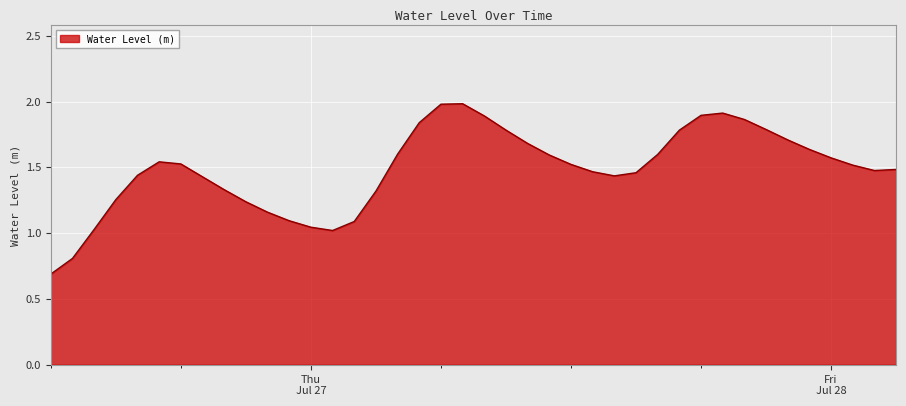

What is the greatest value displayed?

2.0